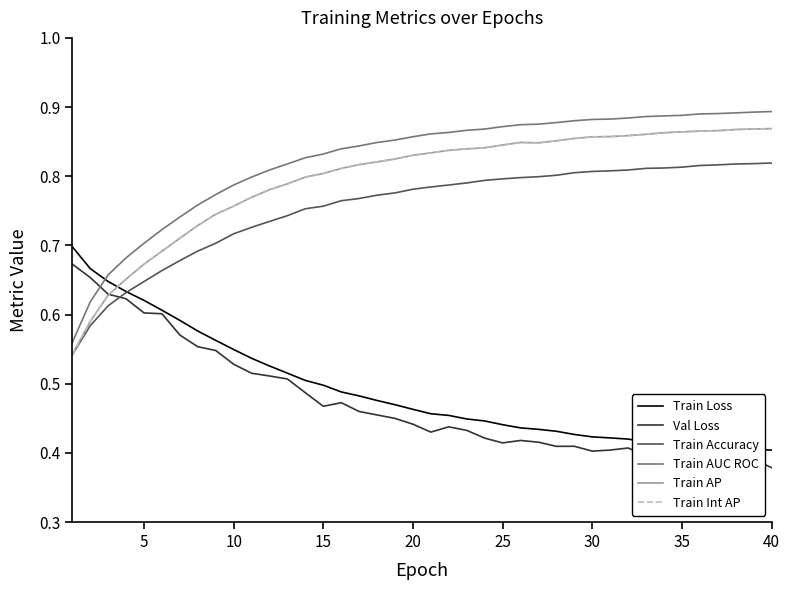

True or false: Train Int AP and Train AUC ROC intersect in this chart.

False